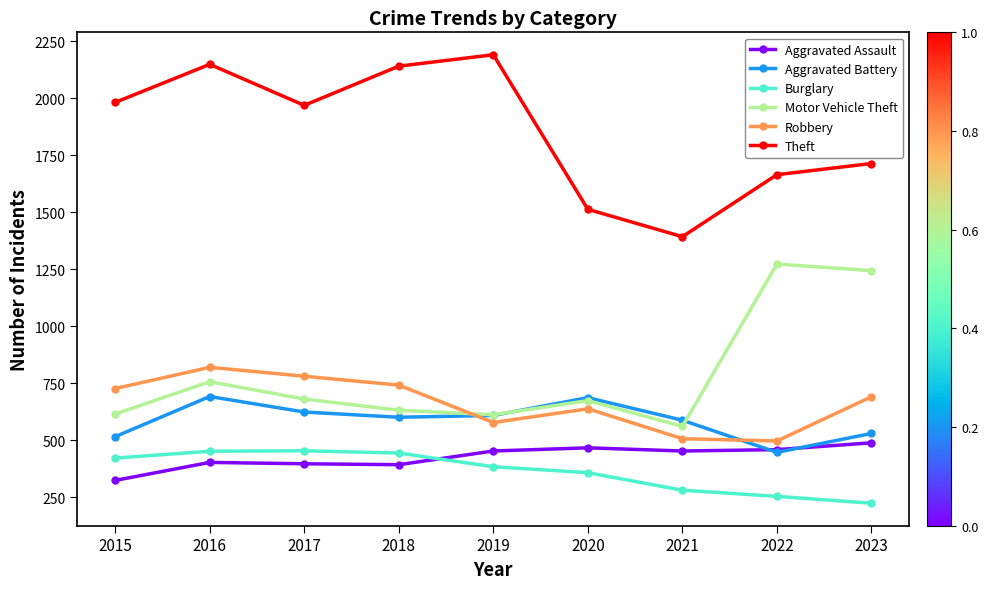

Between 2019 and 2020, which series saw the biggest shift?

Theft